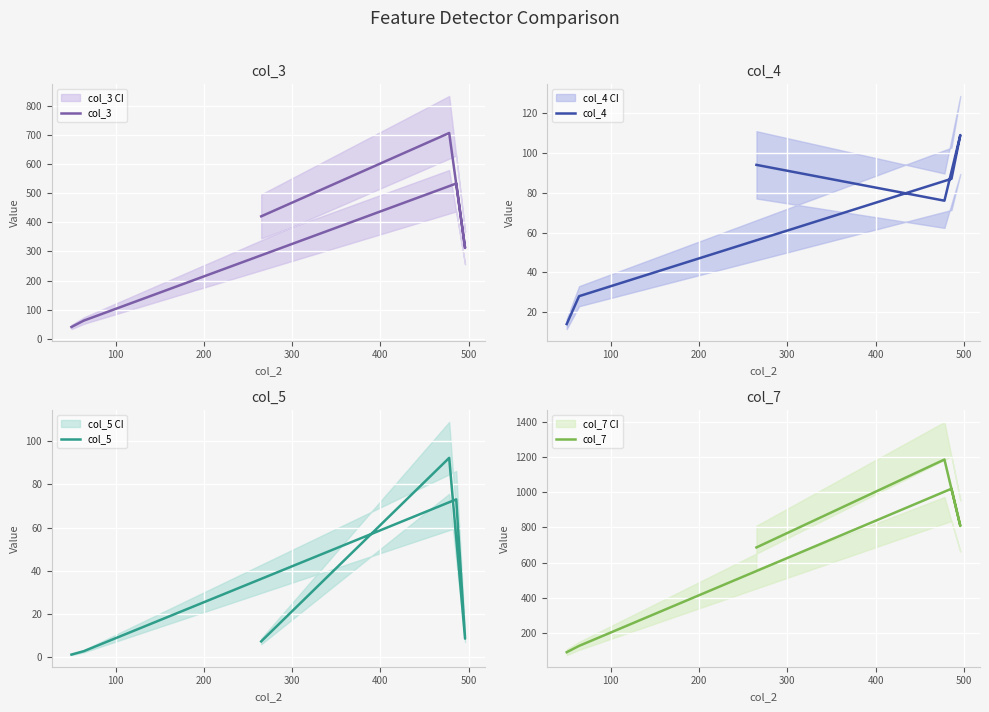

What is the average value of the col_7 series?

652.7